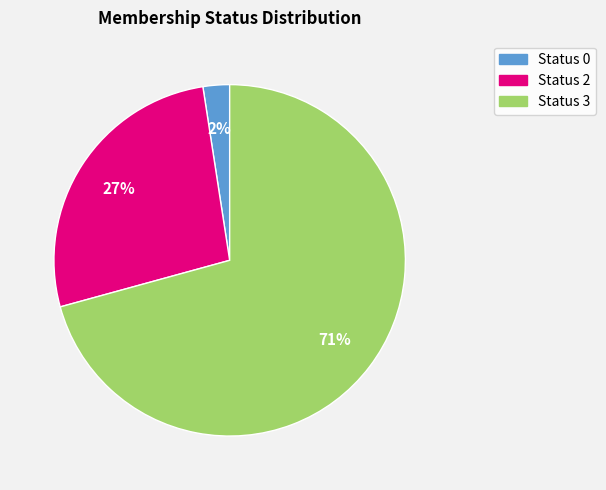

Does any single category account for the majority?

Yes